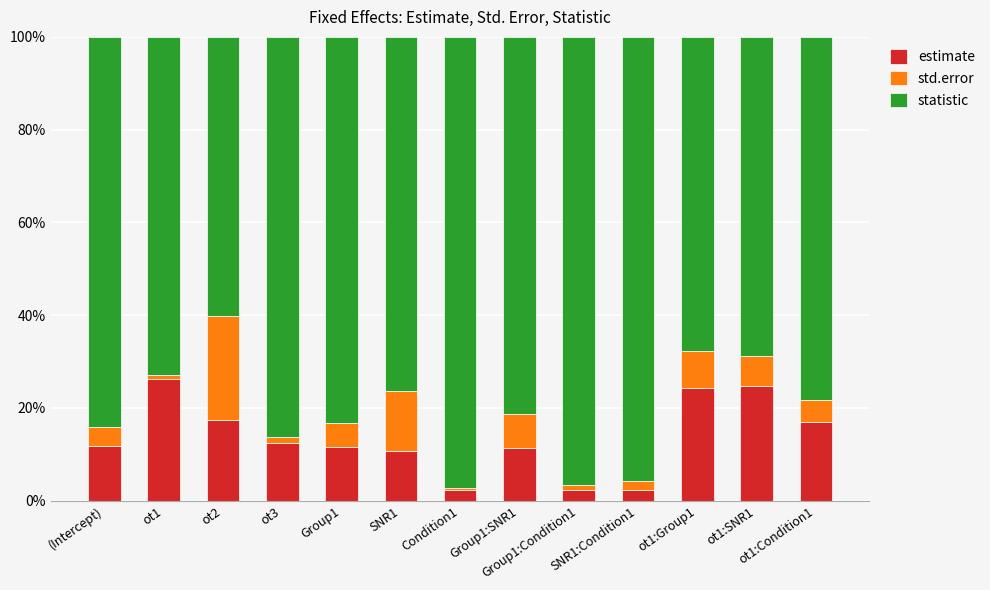

What are all the series names shown in the legend?

estimate, std.error, statistic